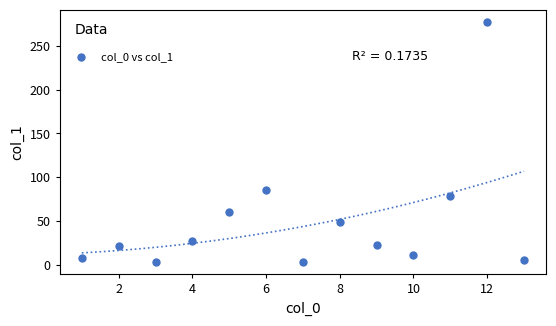

What Y value in the scatter plot is closest to 140?

85.9